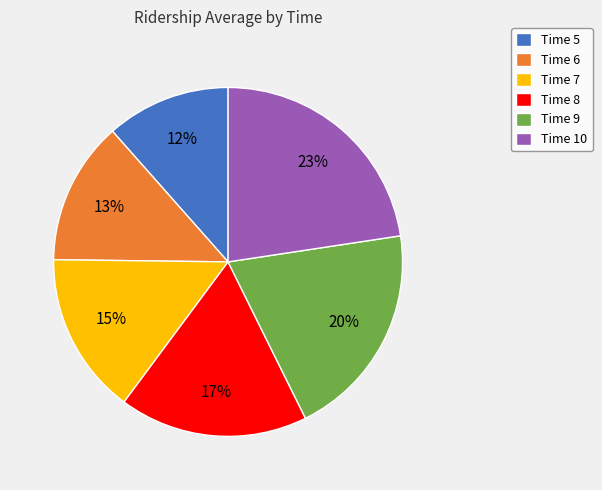

The Time 7 slice represents 22% of the pie. True or false?

False